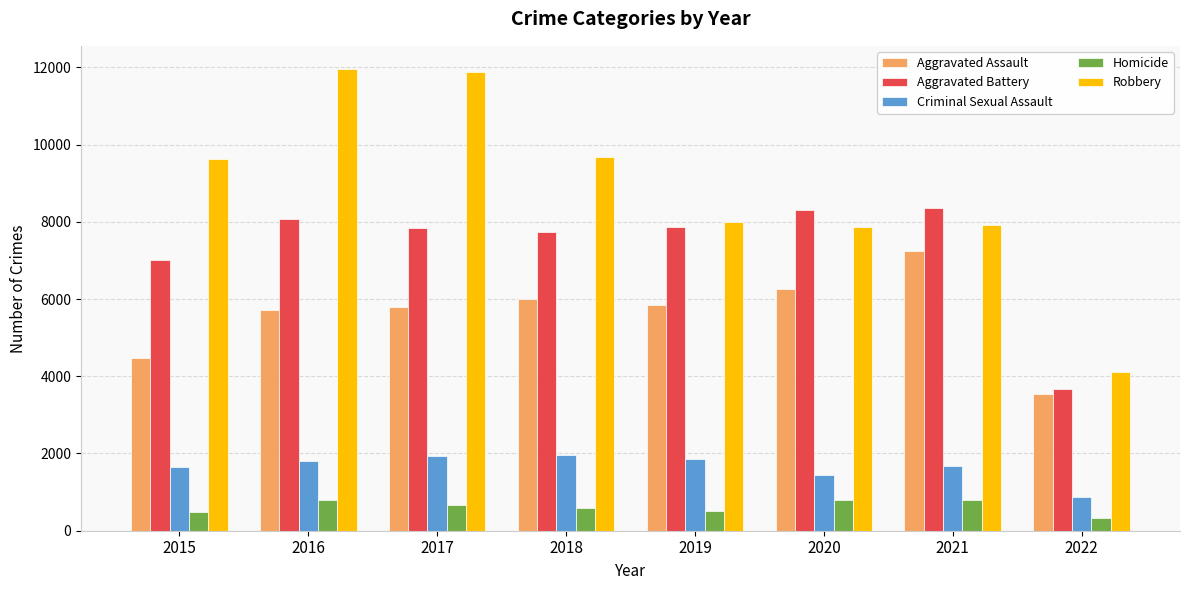

What are all the series names shown in the legend?

Aggravated Assault, Aggravated Battery, Criminal Sexual Assault, Homicide, Robbery